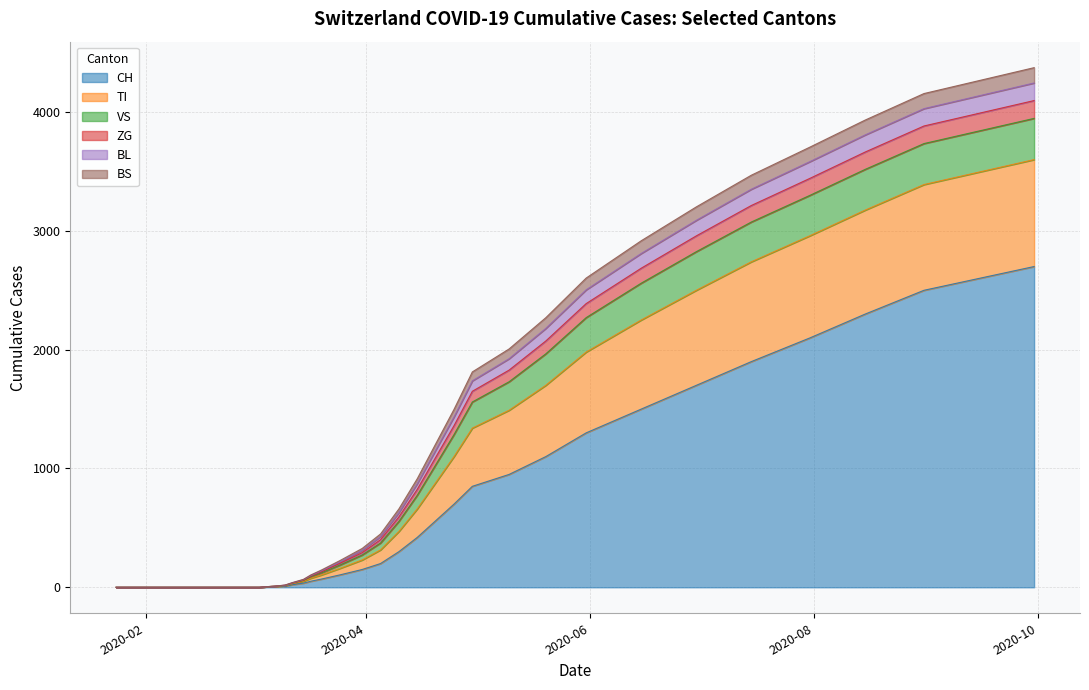

At how many categories does at least one series exceed 678?

15